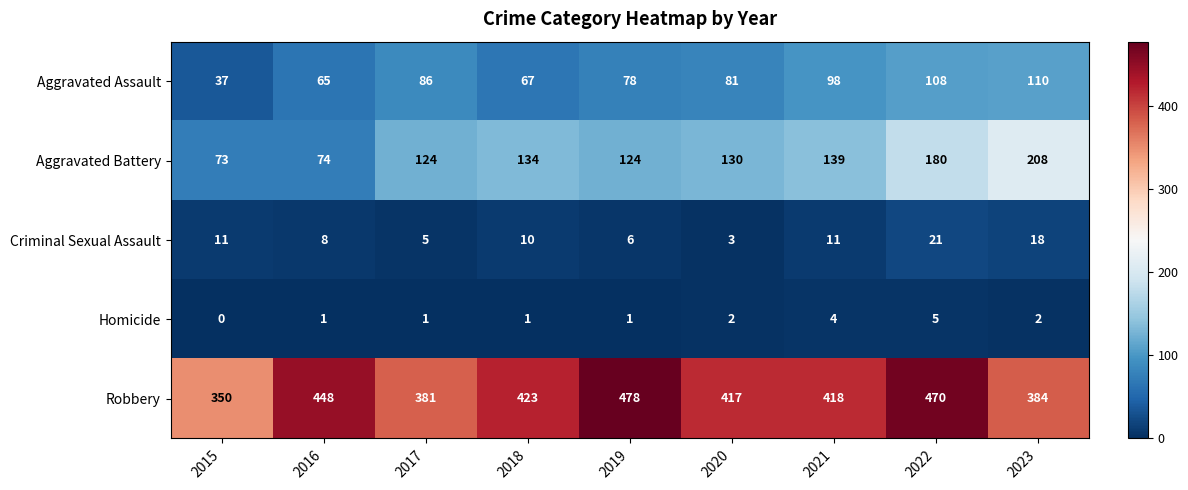

Rank the series at 2017 from highest to lowest value.

Robbery, Aggravated Battery, Aggravated Assault, Criminal Sexual Assault, Homicide